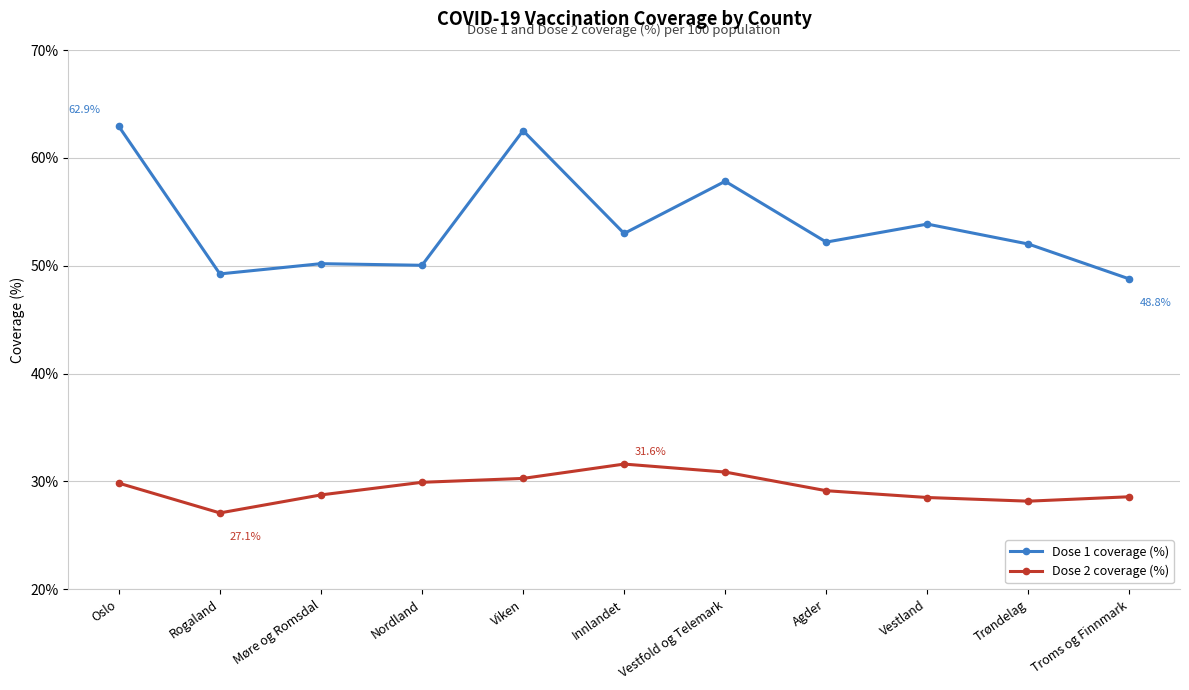

What value does the Dose 2 coverage (%) series have at Vestfold og Telemark?

30.9